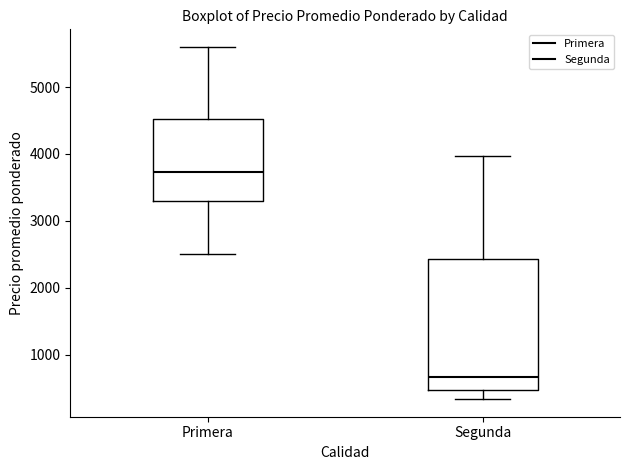

Which box is the tallest, from its lower edge to its upper edge?

Segunda